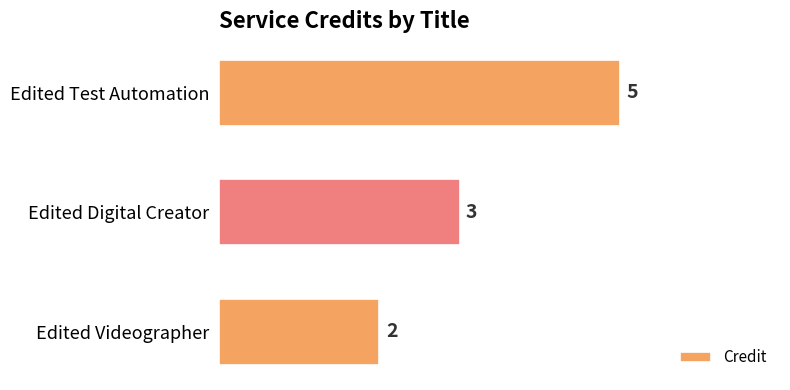

The value at Edited Test Automation is 5. True or false?

True